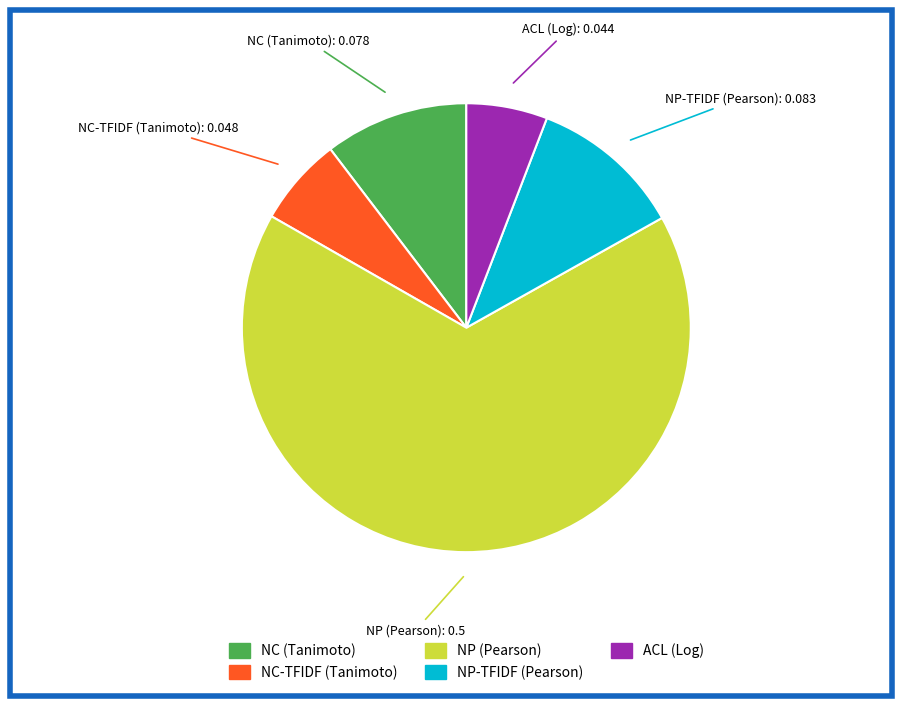

Does any single category account for the majority?

Yes